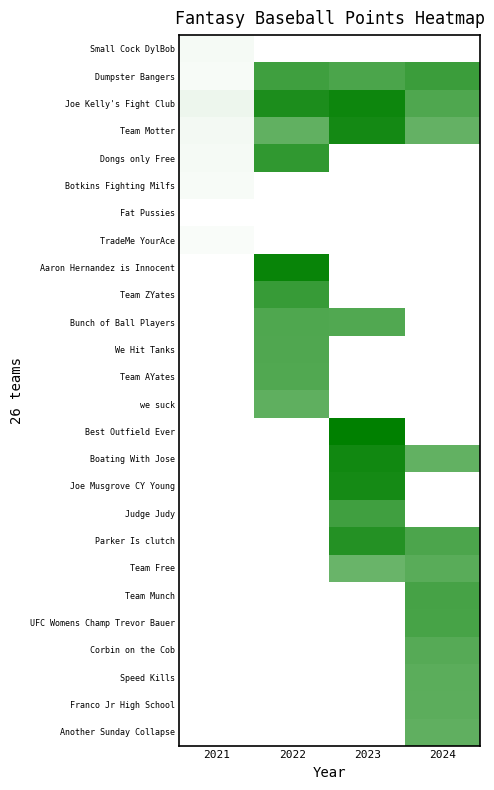

How many distinct data groups are displayed?

26